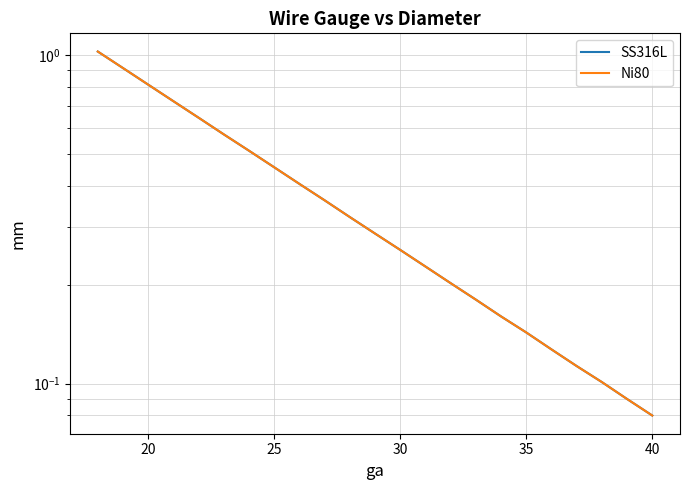

What is the difference between the maximum and minimum values in the Ni80 series?

0.9